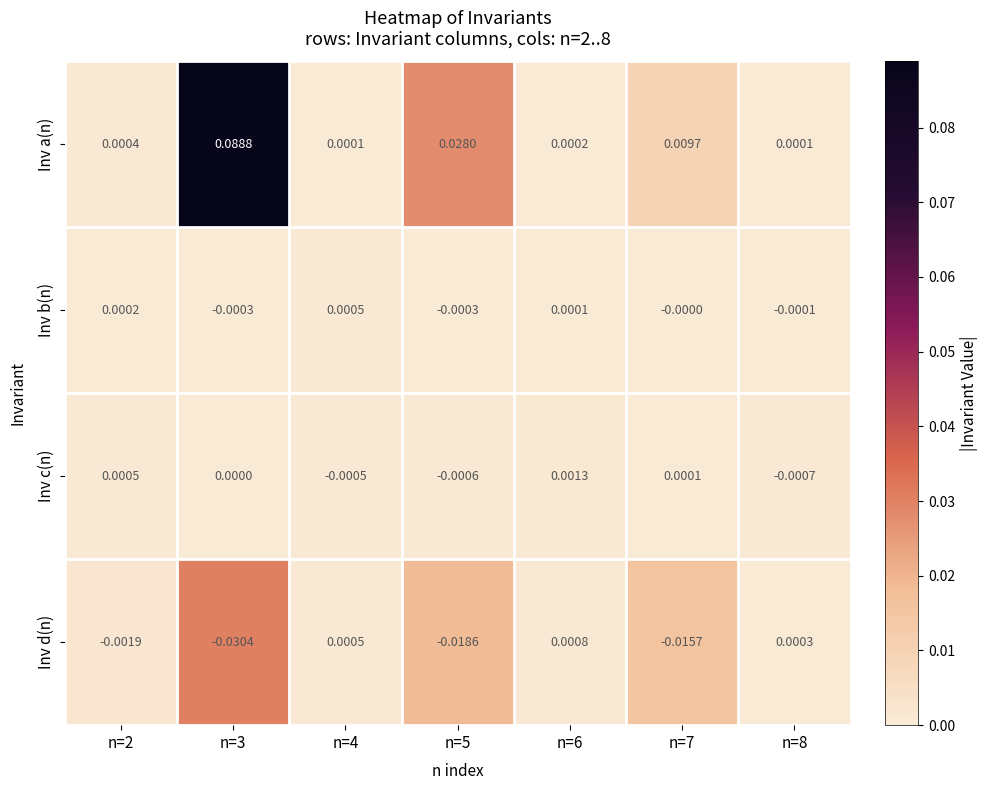

At which category is the sum across all series the highest?

n=3